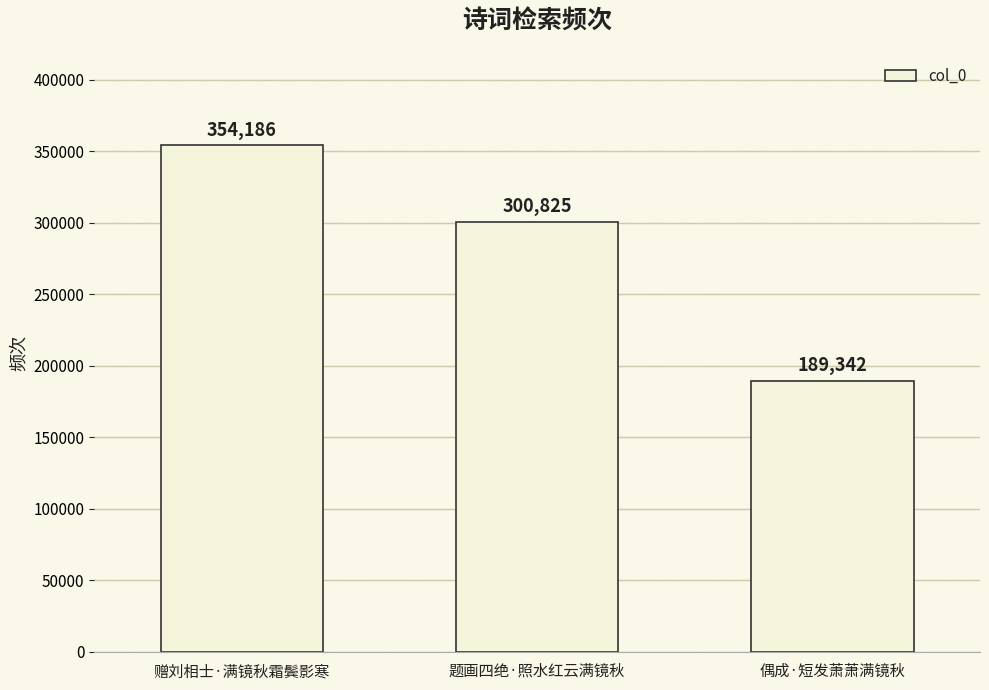

What is the ratio of the value at 赠刘相士·满镜秋霜鬓影寒 to the value at 偶成·短发萧萧满镜秋?

1.9